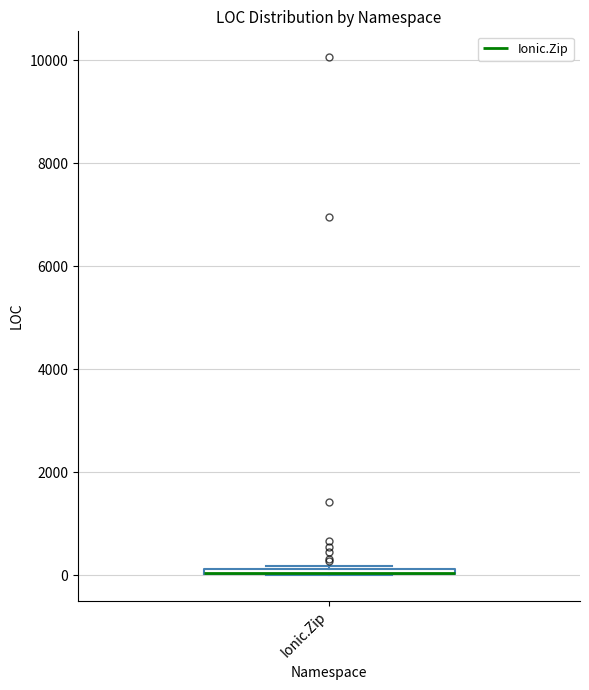

Where is the upper edge of the box for Ionic.Zip on the y-axis? The values are not printed on the chart, so give them approximately, as read against the axis.

200